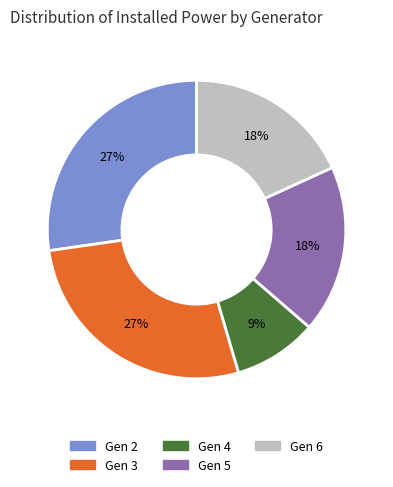

The Gen 2 slice represents 38% of the pie. True or false?

False